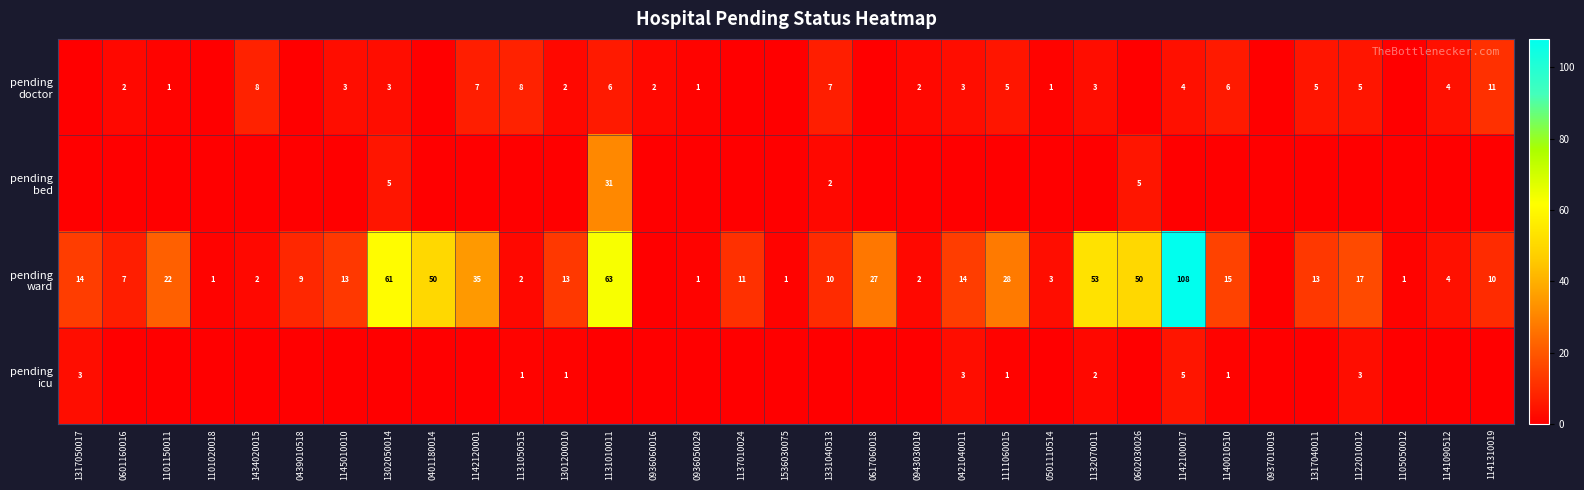

At how many categories does at least one series exceed 102?

1